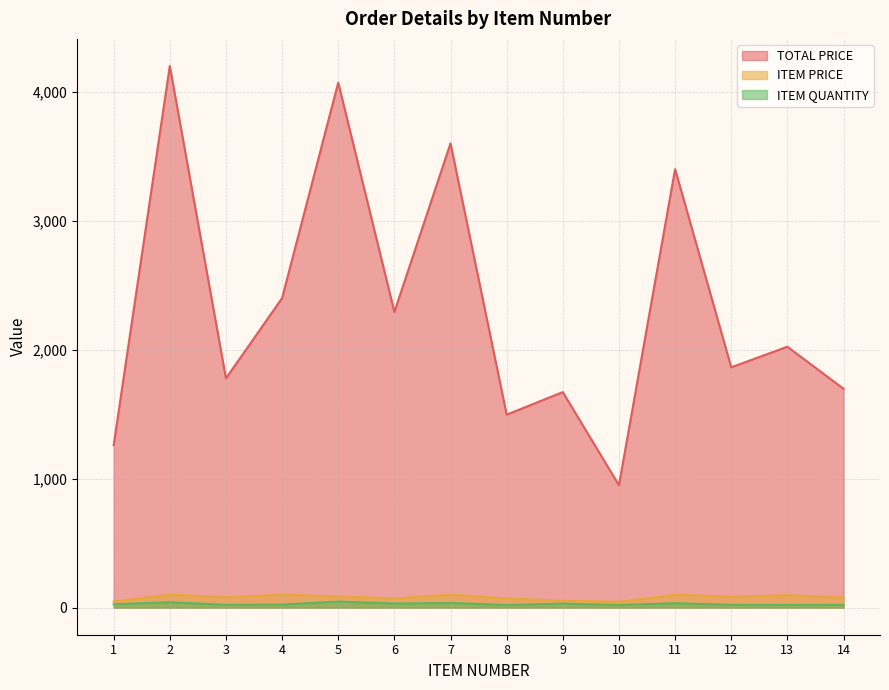

True or false: TOTAL PRICE has a value of 3600.0 at 7.

True